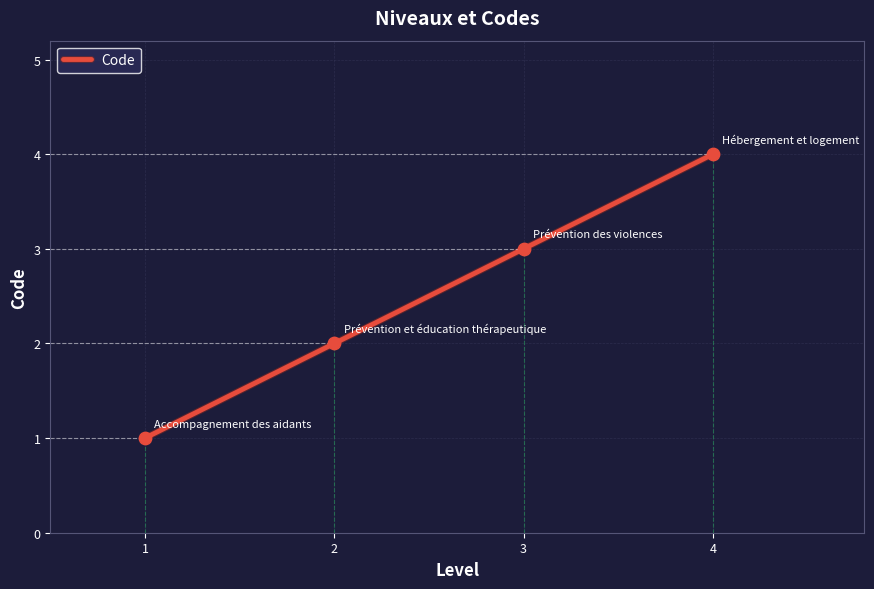

The Code series shows 3 at 3. True or false?

True